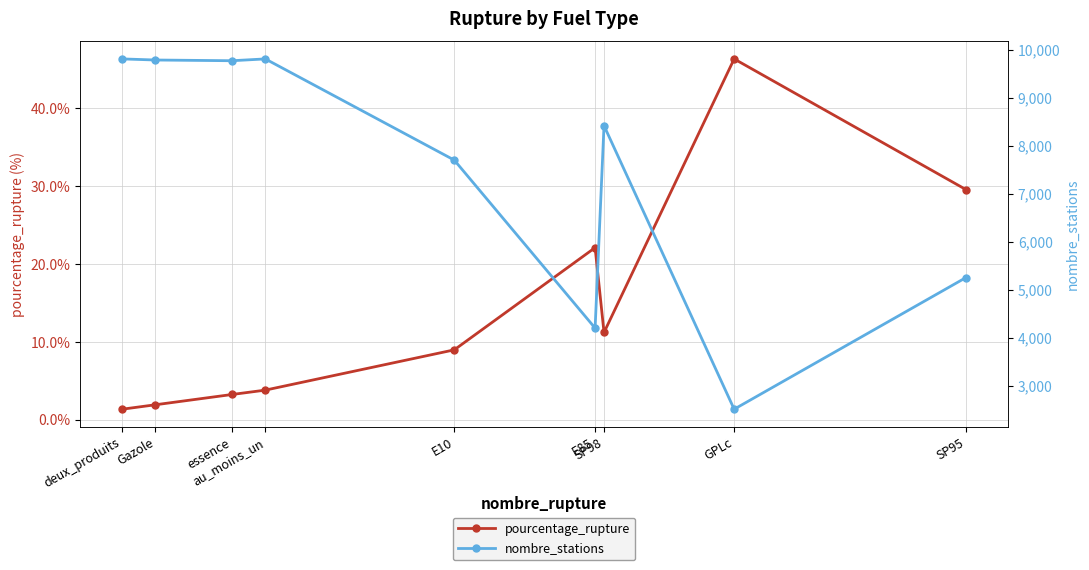

Is it true that pourcentage_rupture equals 12.3 at E10?

False